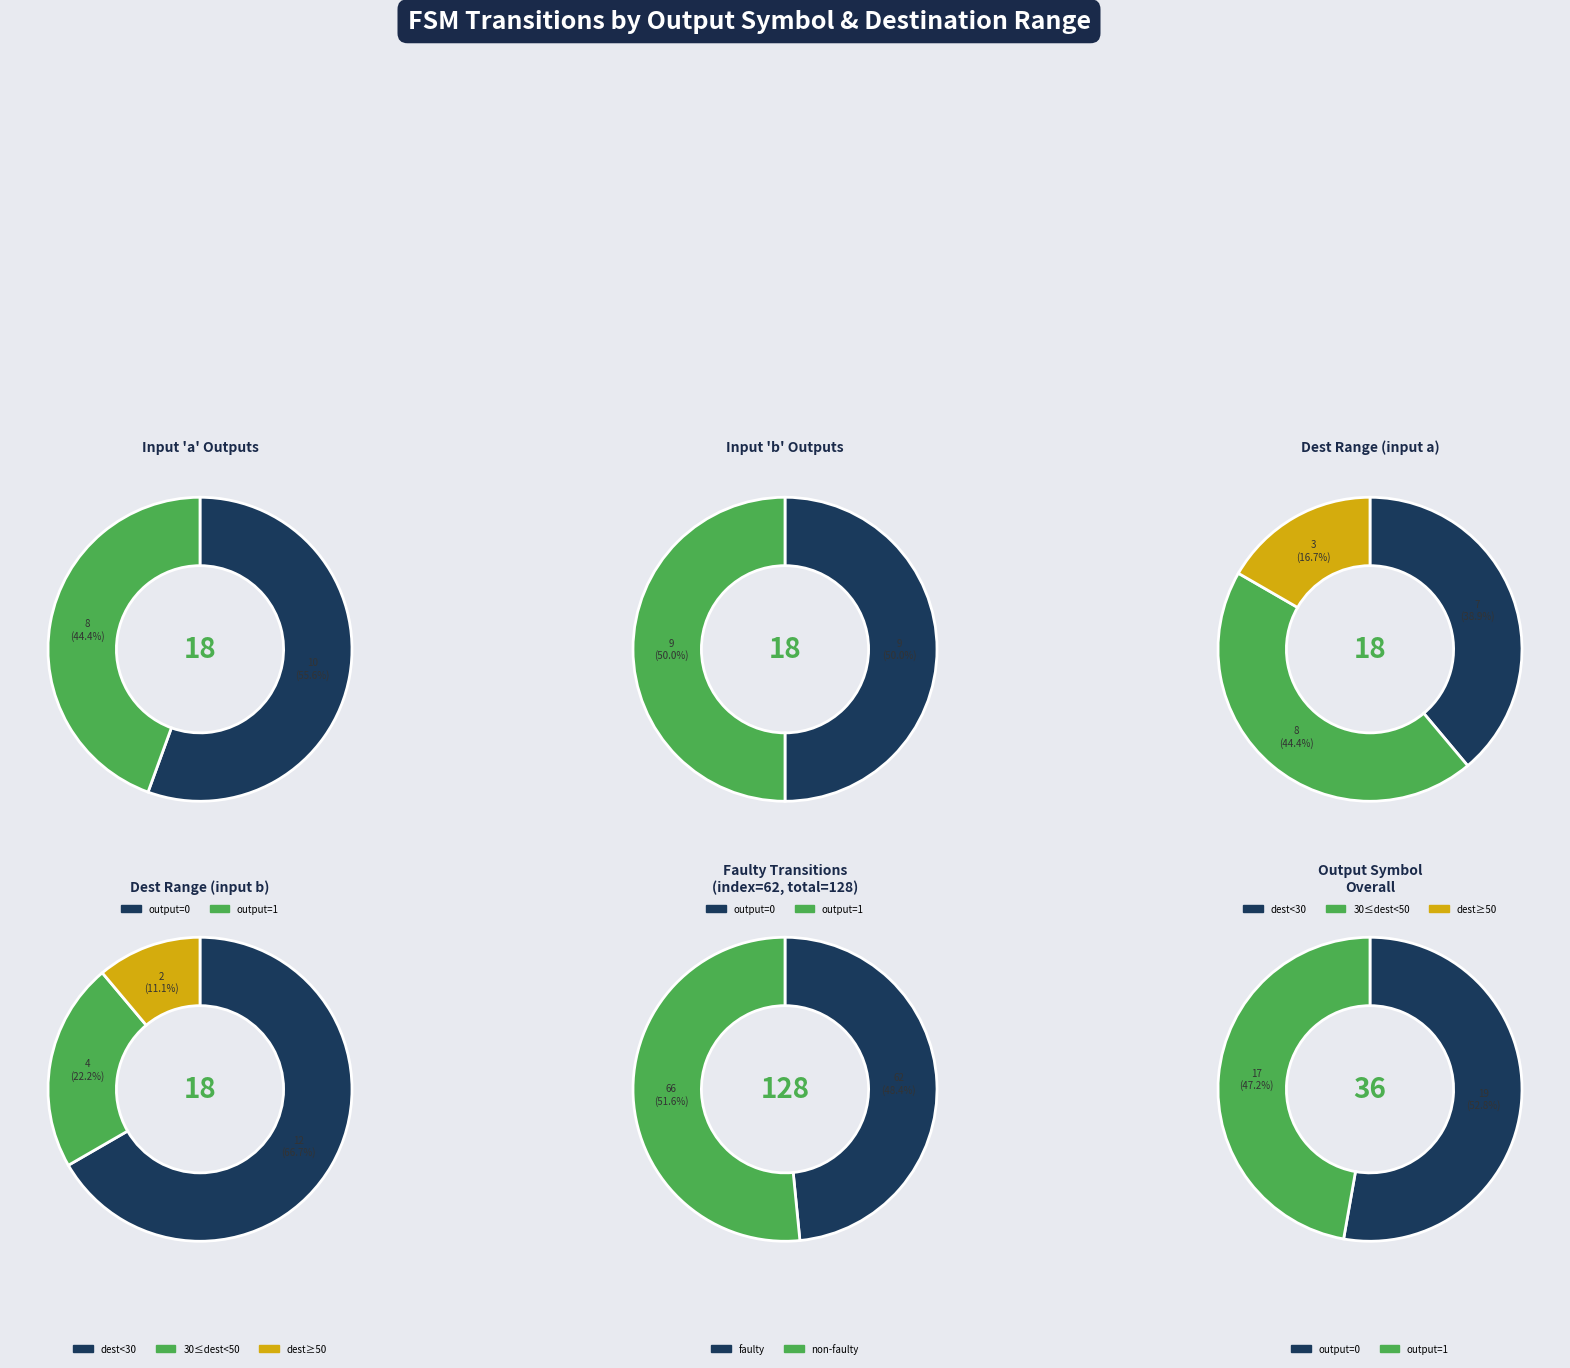

Is it true that State 4 is 12% of the pie?

False